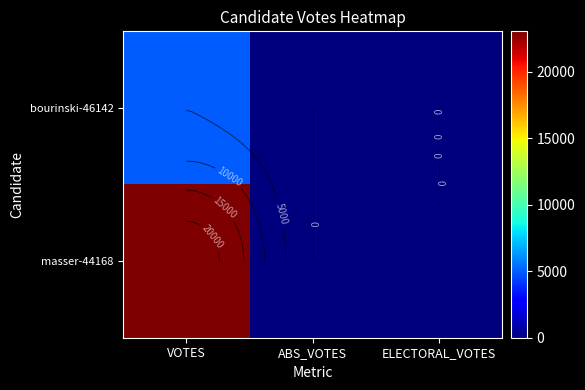

What is the difference between the maximum and minimum values in the masser-44168 series?

23032